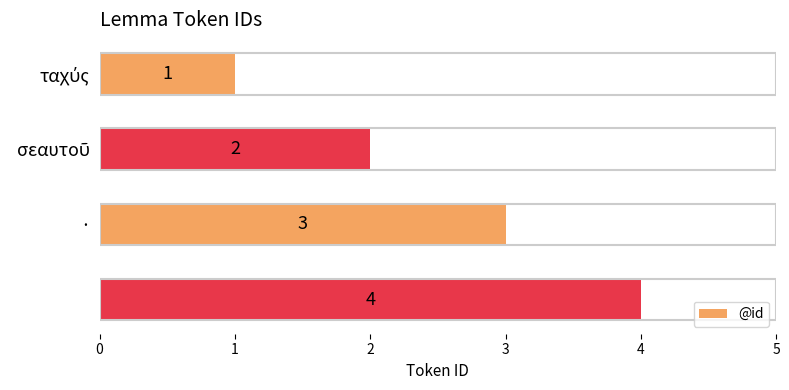

What is the greatest value displayed?

4